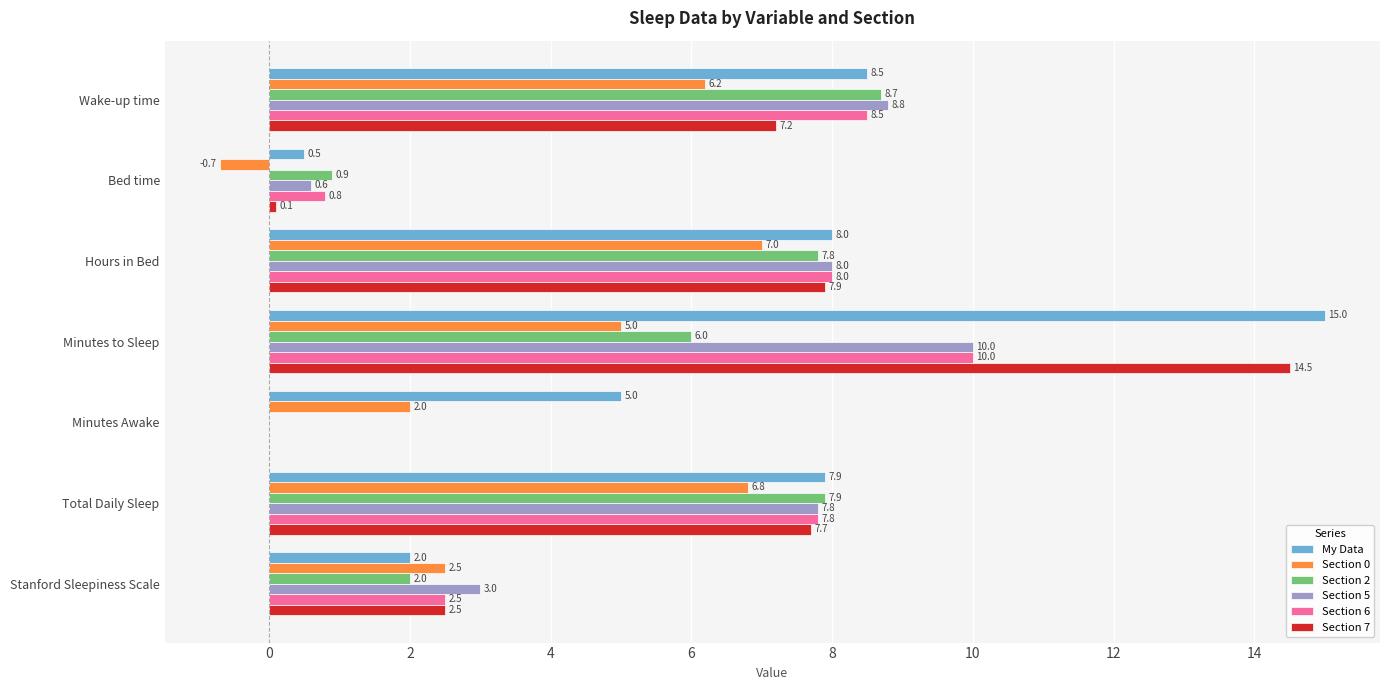

What is the highest value of the Section 7 series?

14.5